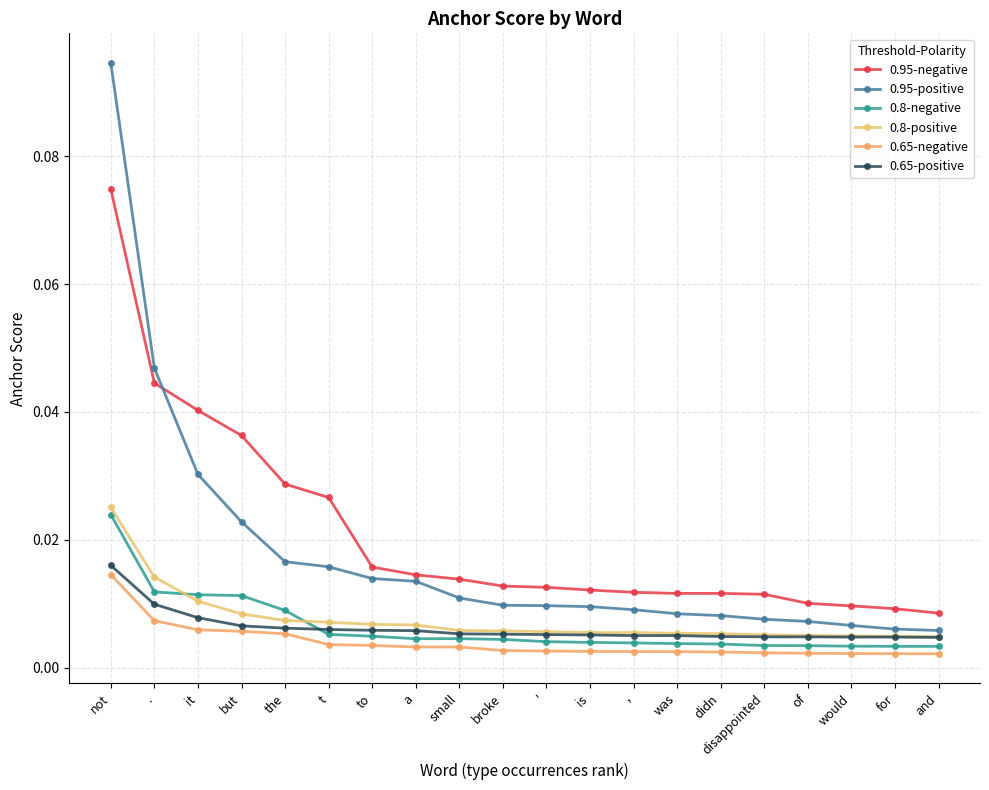

Reading right to left, what are all the values shown in this chart?

0.95-negative: and=0.0	for=0.0	would=0.0	of=0.0	disappointed=0.0	didn=0.0	was=0.0	,=0.0	is=0.0	'=0.0	broke=0.0	small=0.0	a=0.0	to=0.0	t=0.0	the=0.0	but=0.0	it=0.0	.=0.0	not=0.1
0.95-positive: and=0.0	for=0.0	would=0.0	of=0.0	disappointed=0.0	didn=0.0	was=0.0	,=0.0	is=0.0	'=0.0	broke=0.0	small=0.0	a=0.0	to=0.0	t=0.0	the=0.0	but=0.0	it=0.0	.=0.0	not=0.1
0.8-negative: and=0.0	for=0.0	would=0.0	of=0.0	disappointed=0.0	didn=0.0	was=0.0	,=0.0	is=0.0	'=0.0	broke=0.0	small=0.0	a=0.0	to=0.0	t=0.0	the=0.0	but=0.0	it=0.0	.=0.0	not=0.0
0.8-positive: and=0.0	for=0.0	would=0.0	of=0.0	disappointed=0.0	didn=0.0	was=0.0	,=0.0	is=0.0	'=0.0	broke=0.0	small=0.0	a=0.0	to=0.0	t=0.0	the=0.0	but=0.0	it=0.0	.=0.0	not=0.0
0.65-negative: and=0.0	for=0.0	would=0.0	of=0.0	disappointed=0.0	didn=0.0	was=0.0	,=0.0	is=0.0	'=0.0	broke=0.0	small=0.0	a=0.0	to=0.0	t=0.0	the=0.0	but=0.0	it=0.0	.=0.0	not=0.0
0.65-positive: and=0.0	for=0.0	would=0.0	of=0.0	disappointed=0.0	didn=0.0	was=0.0	,=0.0	is=0.0	'=0.0	broke=0.0	small=0.0	a=0.0	to=0.0	t=0.0	the=0.0	but=0.0	it=0.0	.=0.0	not=0.0